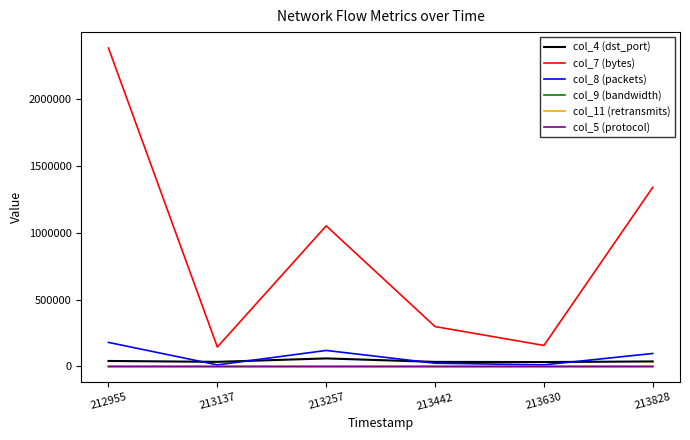

True or false: col_7 (bytes) and col_9 (bandwidth) intersect in this chart.

False